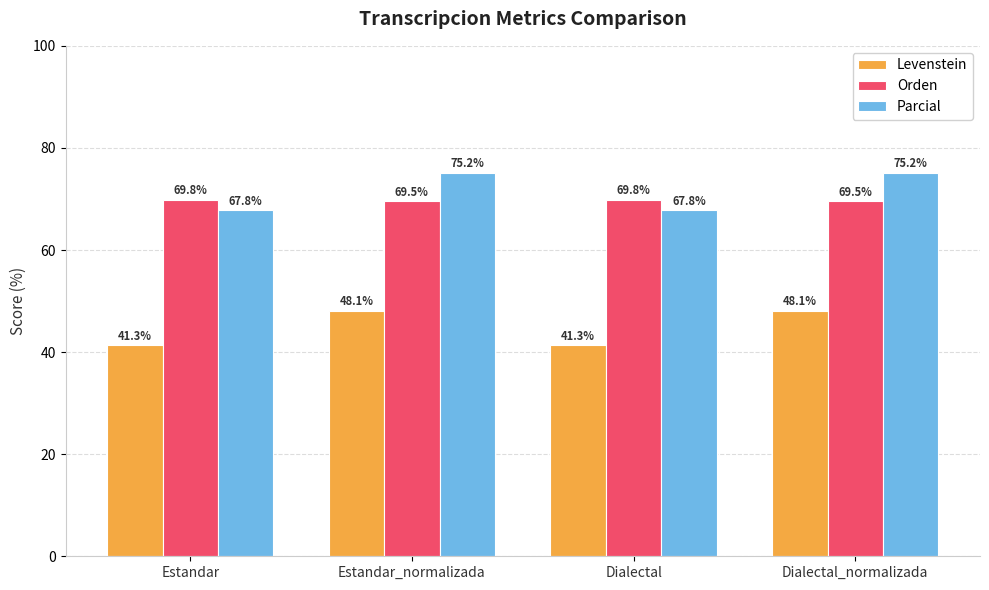

Does the chart contain stacked bars?

No